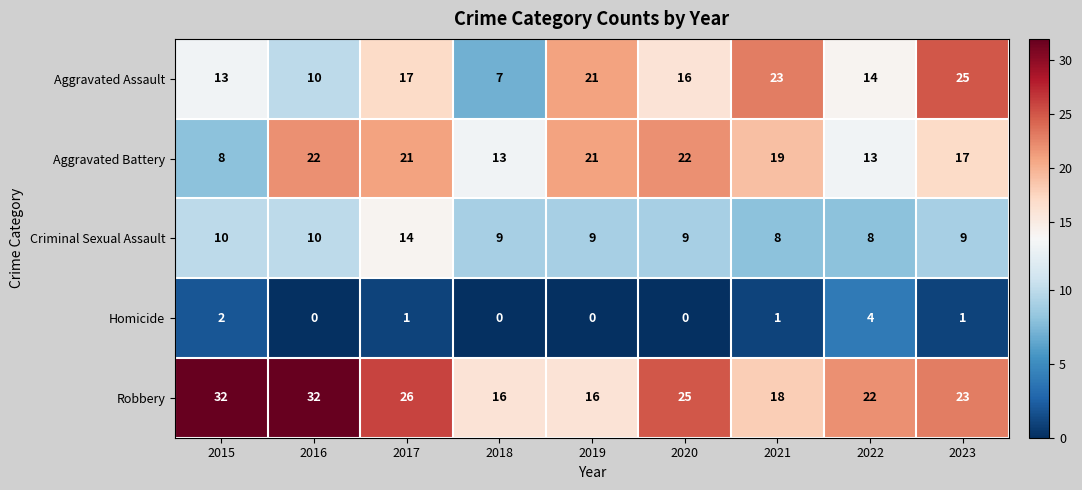

What is the difference between the maximum and second lowest values in the Criminal Sexual Assault series?

6